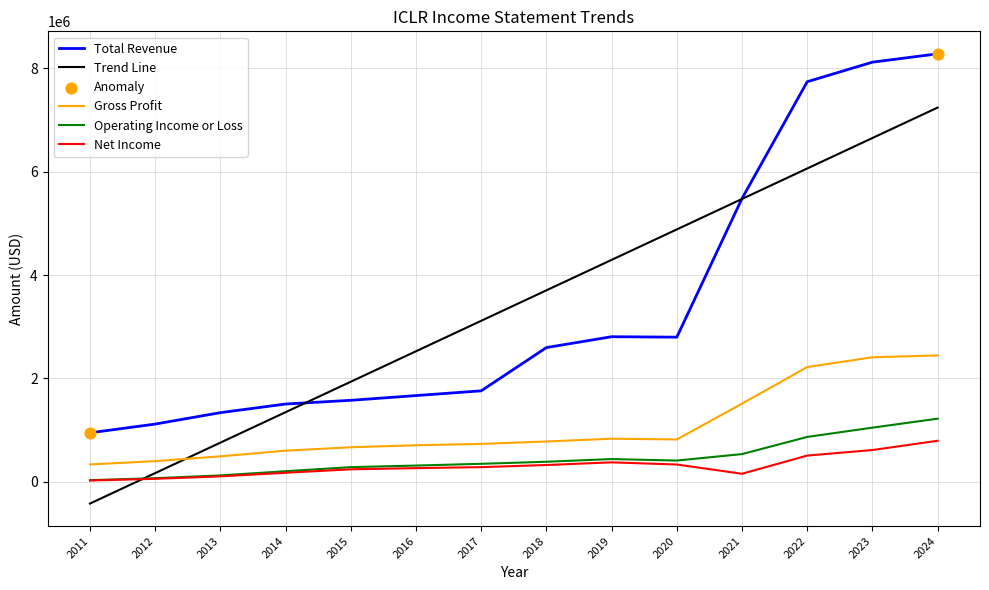

At 2024, list the series in order from largest to smallest.

Total Revenue, Trend Line, Gross Profit, Operating Income or Loss, Net Income